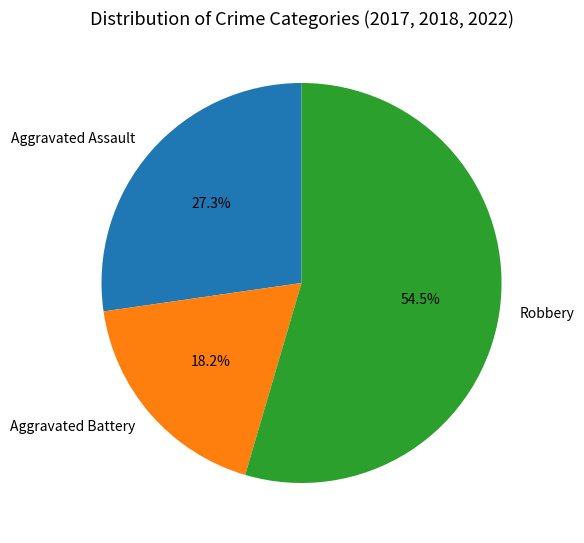

The Aggravated Assault slice represents 19% of the pie. True or false?

False